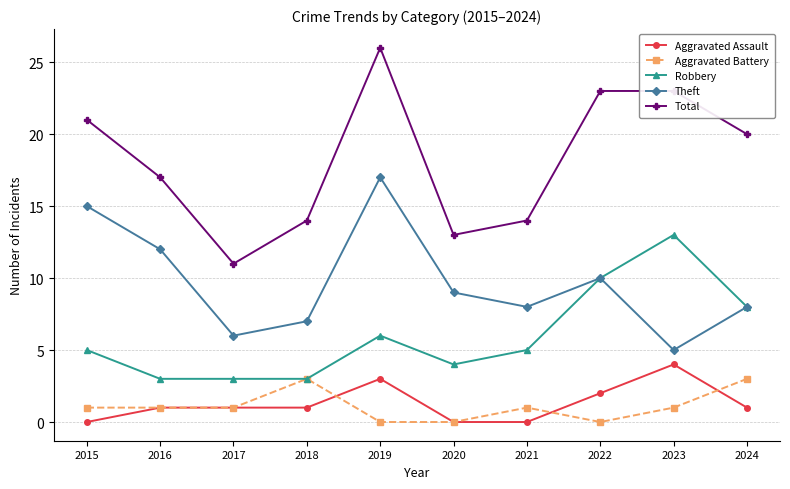

How many categories are shown in the chart?

10